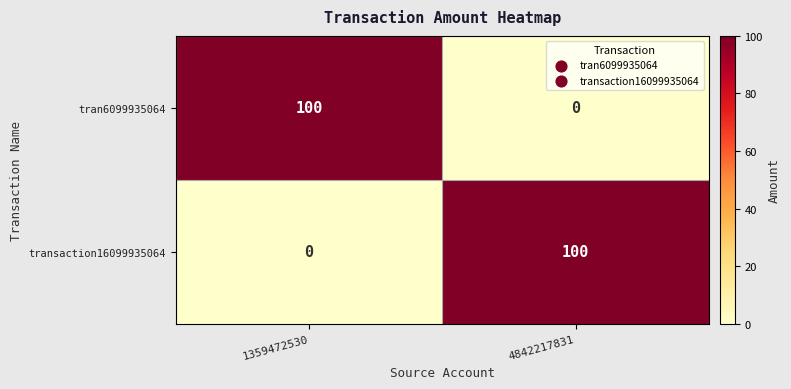

How many categories are shown in the chart?

2